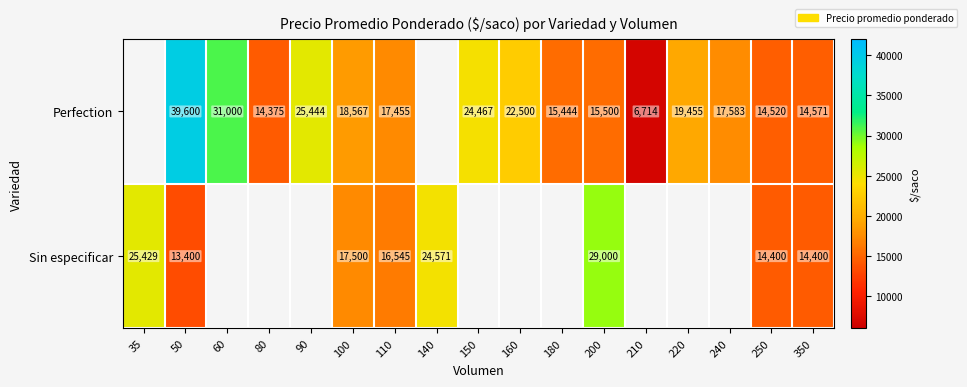

What is the total value across all series at 50?

53000